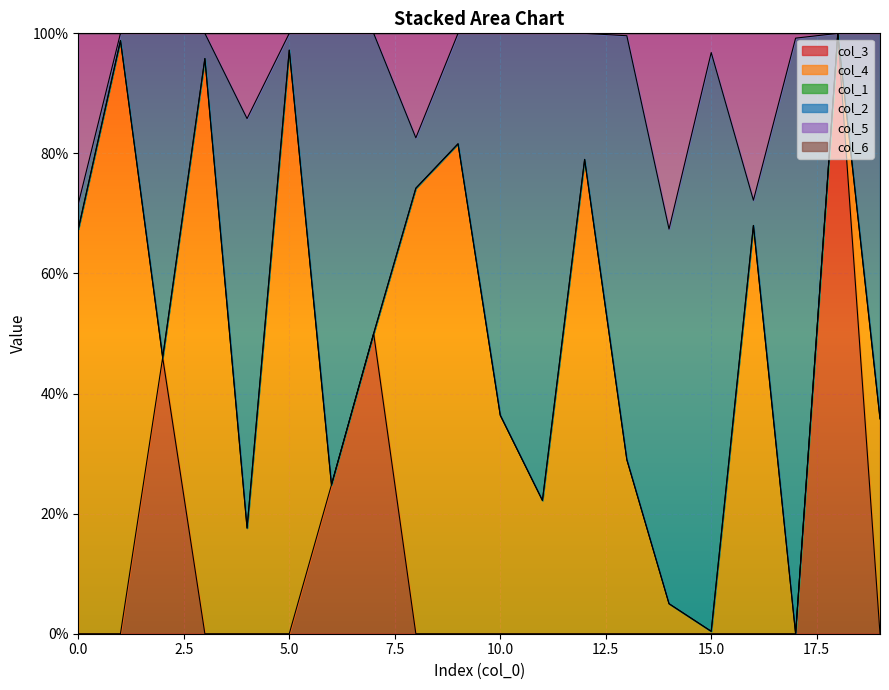

What is the value of the col_3 point at the 8th from the left?

0.5